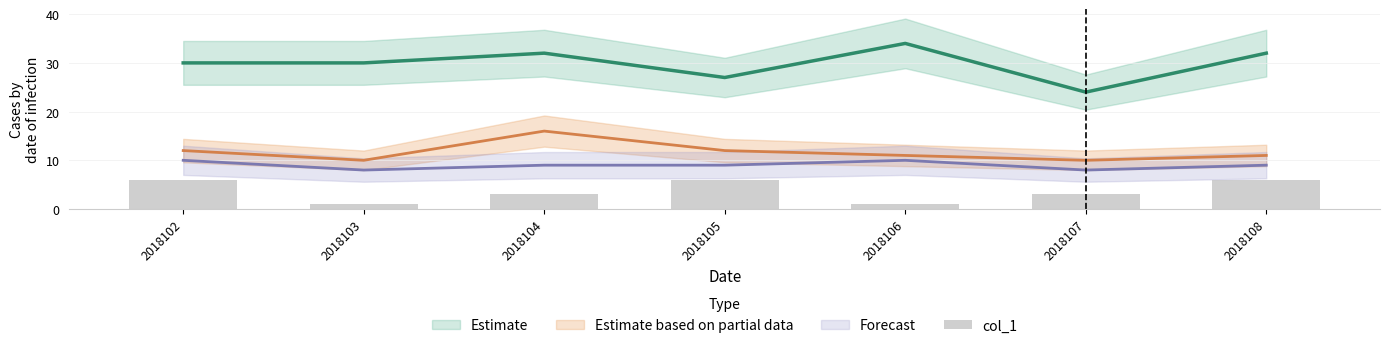

The chart shows a value of 2 at 2018103. True or false?

False